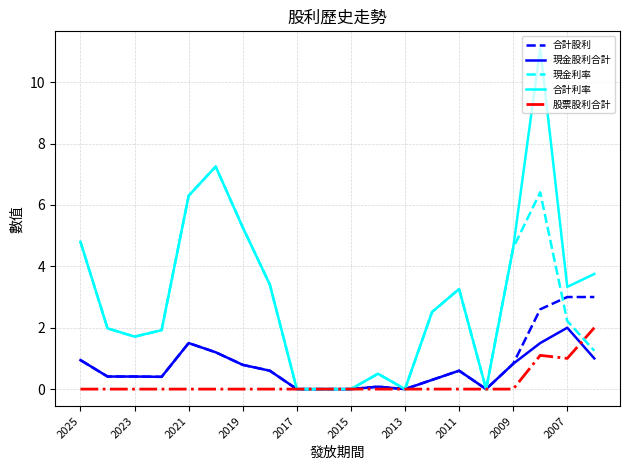

What is the maximum value for 合計利率?

11.1